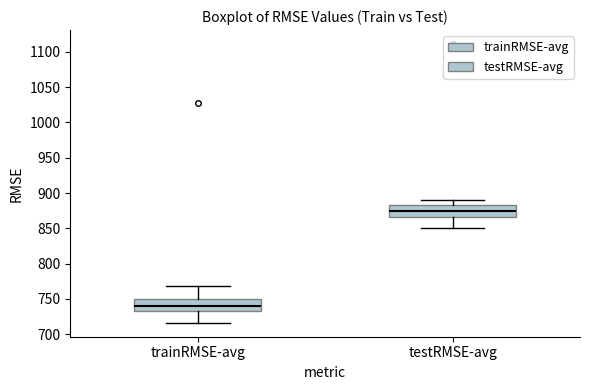

Where does the lower whisker of the box for trainRMSE-avg end on the y-axis? The values are not printed on the chart, so give them approximately, as read against the axis.

715